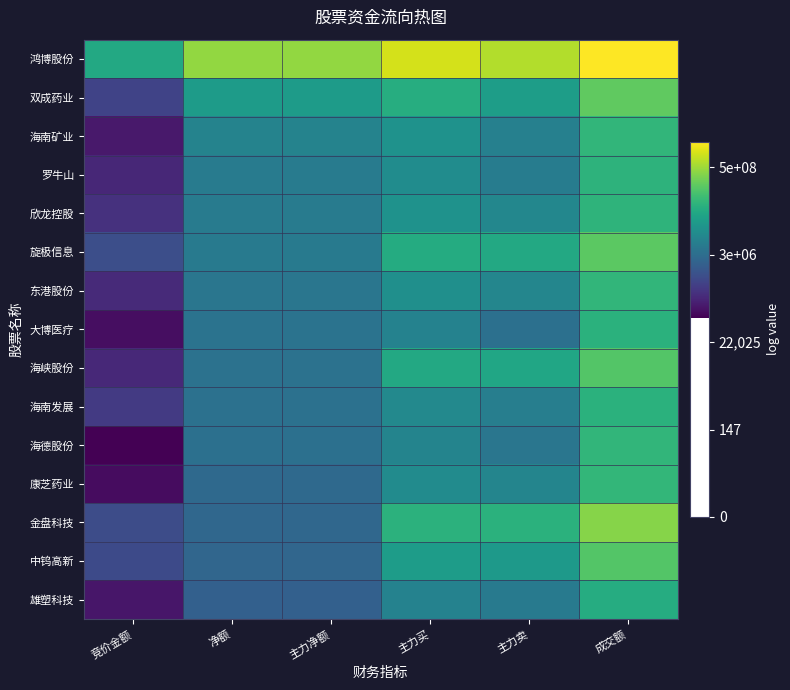

Reading right to left, what are all the values shown in this chart?

鸿博股份: 成交额=21.5	主力卖=20.3	主力买=20.8	主力净额=19.8	净额=19.8	竞价金额=17.5
双成药业: 成交额=19.0	主力卖=17.0	主力买=17.6	主力净额=16.9	净额=16.9	竞价金额=13.4
海南矿业: 成交额=18.0	主力卖=15.8	主力买=16.5	主力净额=15.9	净额=15.9	竞价金额=12.1
罗牛山: 成交额=17.9	主力卖=15.6	主力买=16.3	主力净额=15.6	净额=15.6	竞价金额=12.5
欣龙控股: 成交额=18.0	主力卖=16.0	主力买=16.5	主力净额=15.6	净额=15.6	竞价金额=12.8
旋极信息: 成交额=18.9	主力卖=17.5	主力买=17.6	主力净额=15.6	净额=15.6	竞价金额=13.8
东港股份: 成交额=18.0	主力卖=16.0	主力买=16.4	主力净额=15.3	净额=15.3	竞价金额=12.6
大博医疗: 成交额=17.8	主力卖=15.1	主力买=15.9	主力净额=15.2	净额=15.2	竞价金额=11.8
海峡股份: 成交额=18.7	主力卖=17.3	主力买=17.5	主力净额=15.2	净额=15.2	竞价金额=12.6
海南发展: 成交额=17.8	主力卖=15.7	主力买=16.1	主力净额=15.1	净额=15.1	竞价金额=13.1
海德股份: 成交额=18.0	主力卖=15.3	主力买=15.9	主力净额=15.1	净额=15.1	竞价金额=11.4
康芝药业: 成交额=18.1	主力卖=16.0	主力买=16.3	主力净额=14.8	净额=14.8	竞价金额=11.7
金盘科技: 成交额=19.6	主力卖=17.8	主力买=17.9	主力净额=14.7	净额=14.7	竞价金额=13.7
中钨高新: 成交额=18.8	主力卖=16.8	主力买=17.0	主力净额=14.7	净额=14.7	竞价金额=13.7
雄塑科技: 成交额=17.6	主力卖=15.5	主力买=15.8	主力净额=14.5	净额=14.5	竞价金额=12.0